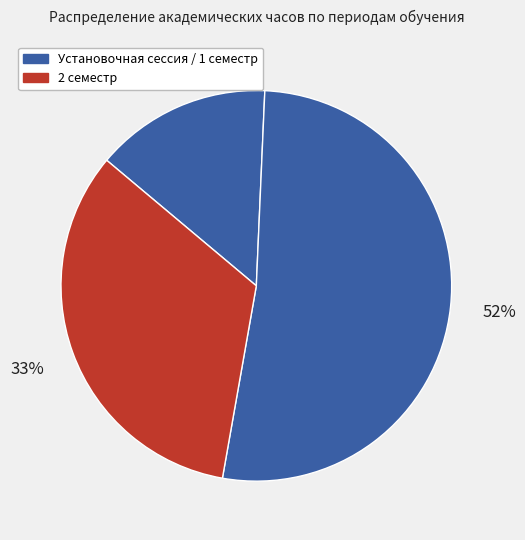

What is the largest slice in the pie chart?

1 семестр